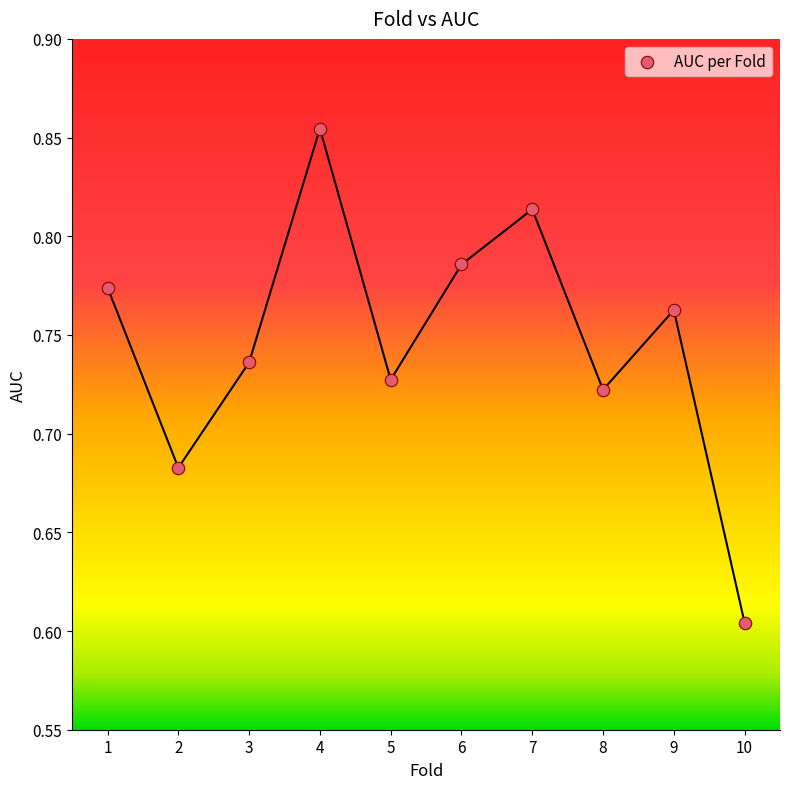

What is the range of Y values (max minus min)?

0.3